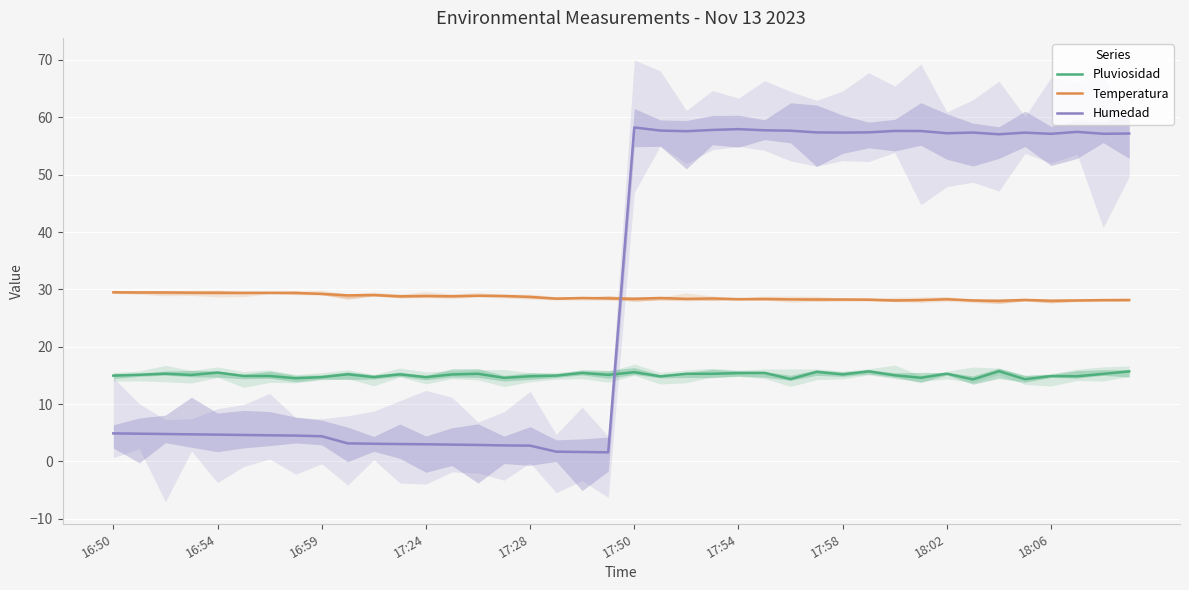

True or false: Temperatura and Pluviosidad intersect in this chart.

False